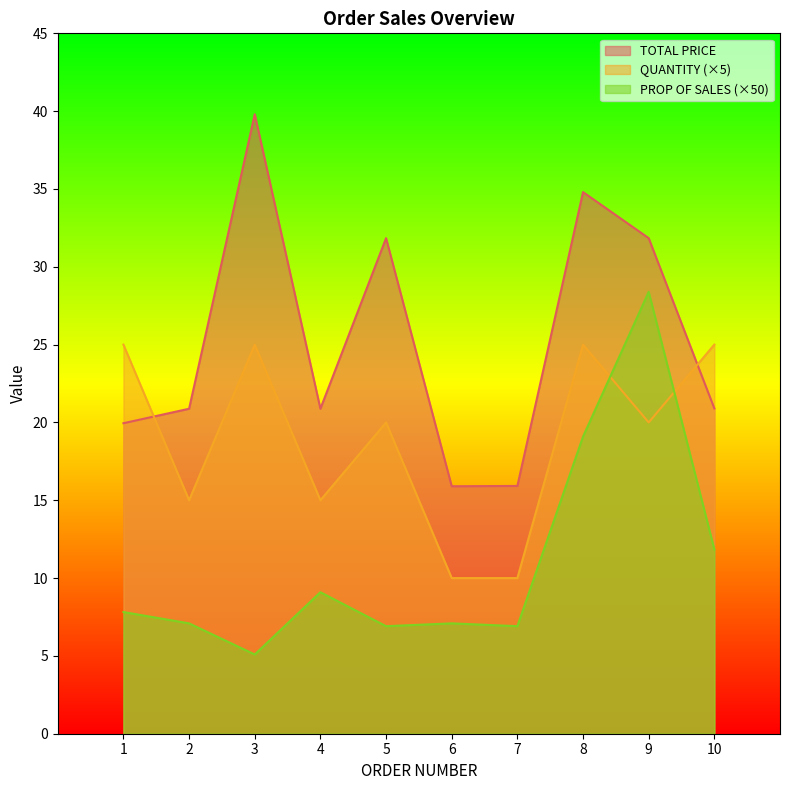

Which series has the widest spread of values?

TOTAL PRICE